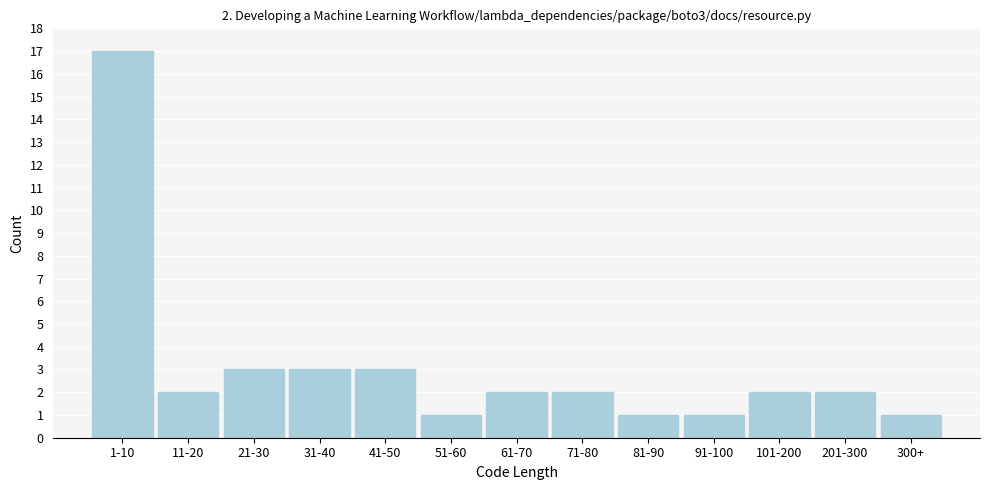

Reading left to right, what are all the values shown in this chart?

1-10=17	11-20=2	21-30=3	31-40=3	41-50=3	51-60=1	61-70=2	71-80=2	81-90=1	91-100=1	101-200=2	201-300=2	300+=1